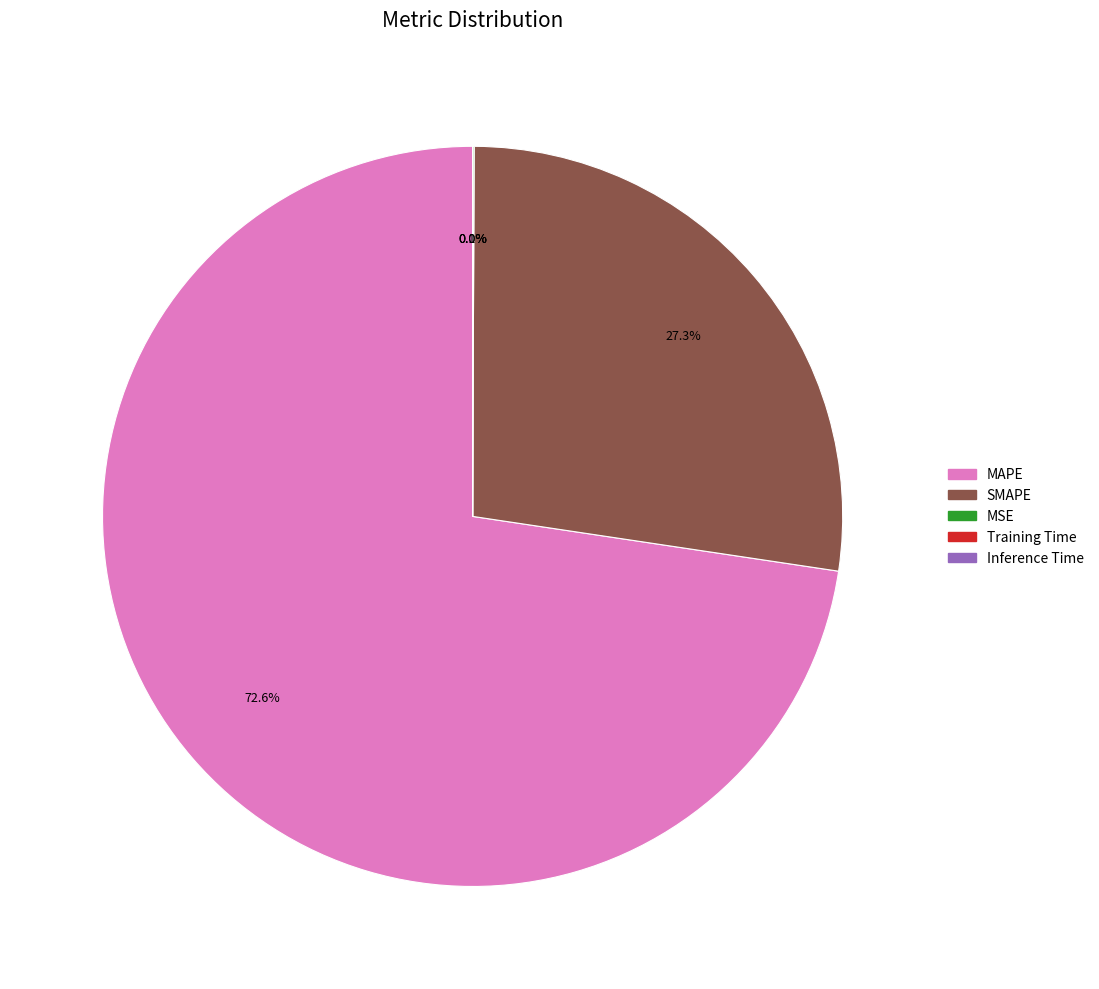

What is the largest slice in the pie chart?

MAPE